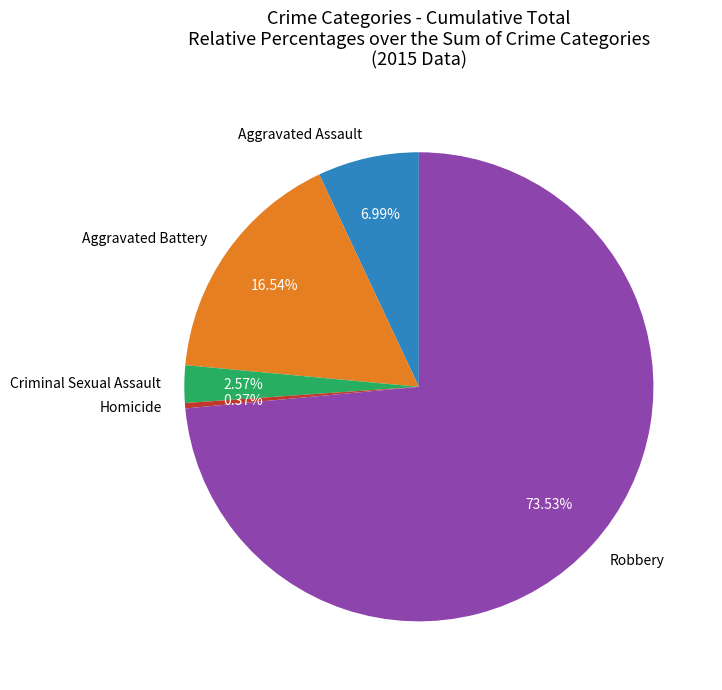

Which category has the smallest portion of the pie?

Homicide